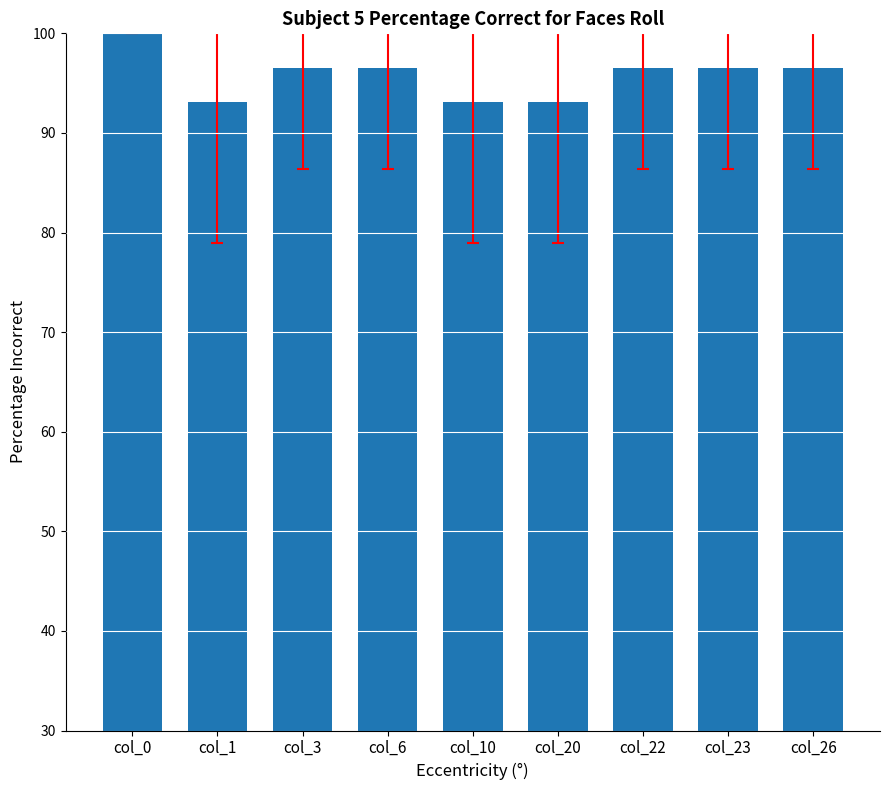

Are the bars grouped side by side (vs. stacked)?

No